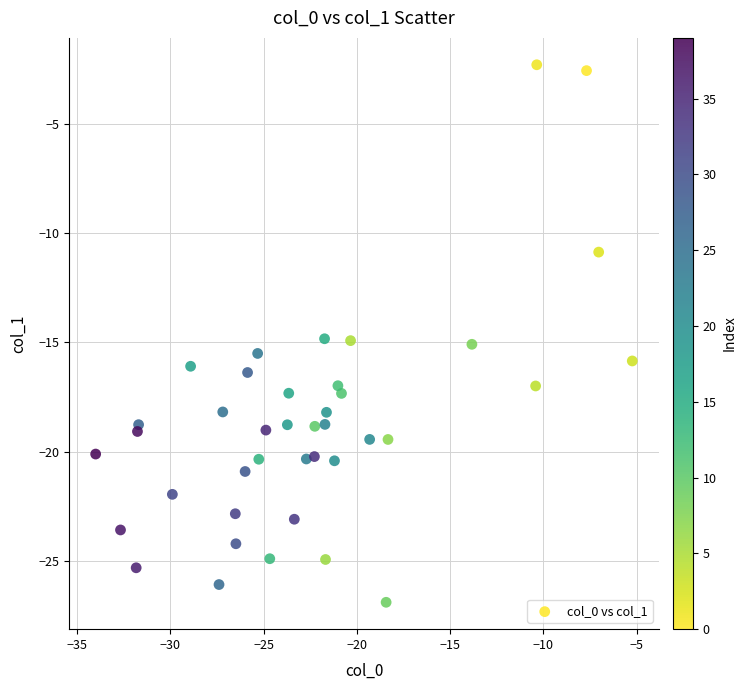

What is the range of X values (max minus min)?

28.8